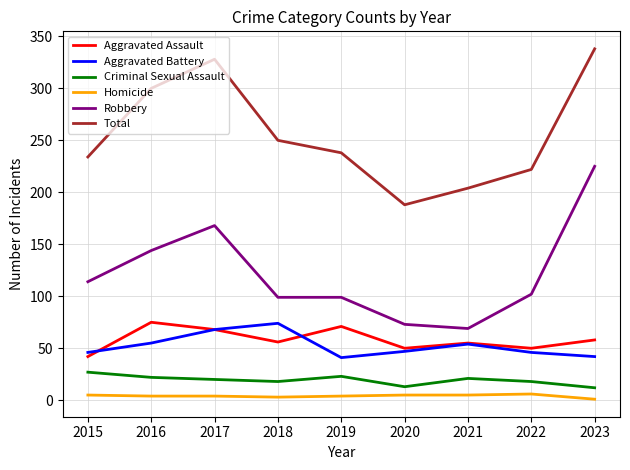

Which series has the widest spread of values?

Robbery